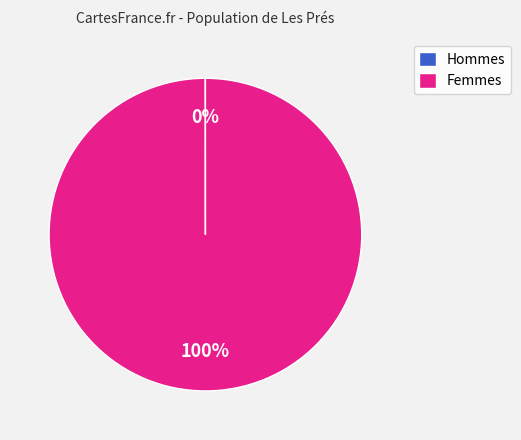

Is it true that Femmes is 100% of the pie?

True